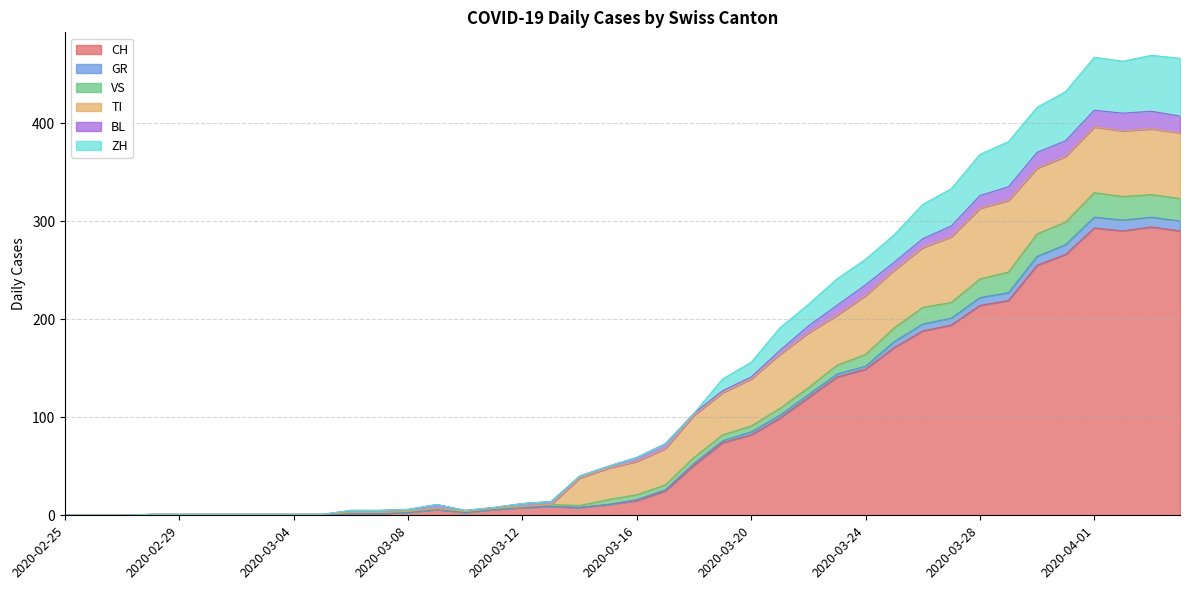

True or false: GR and VS intersect in this chart.

False